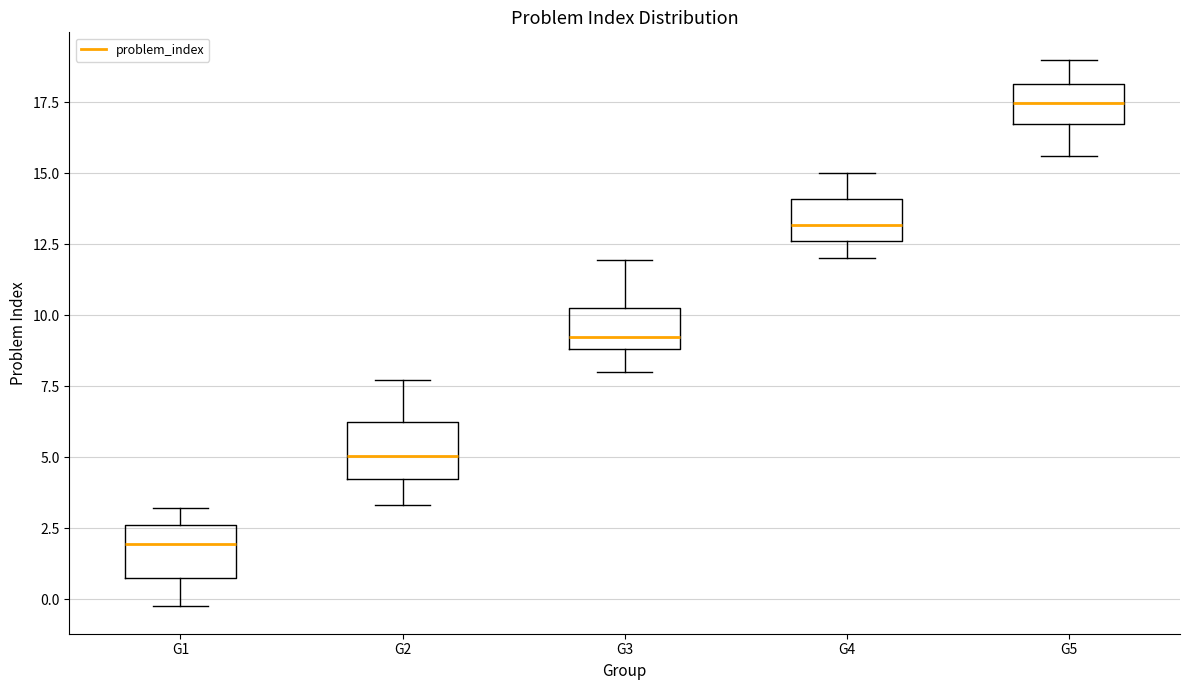

Which box has the lowest median line?

G1